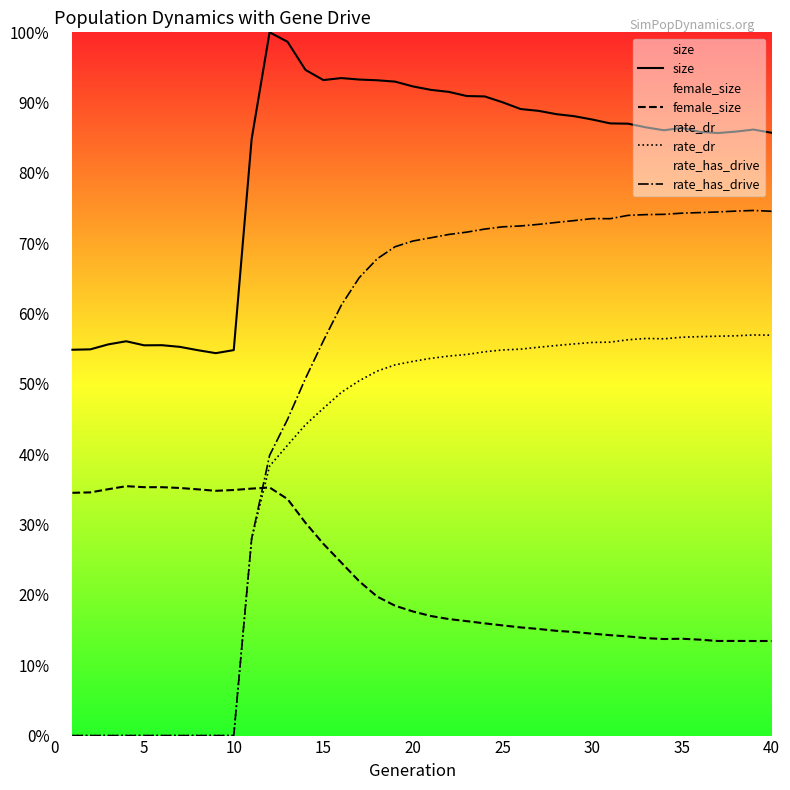

Does the chart have visible grid lines?

No